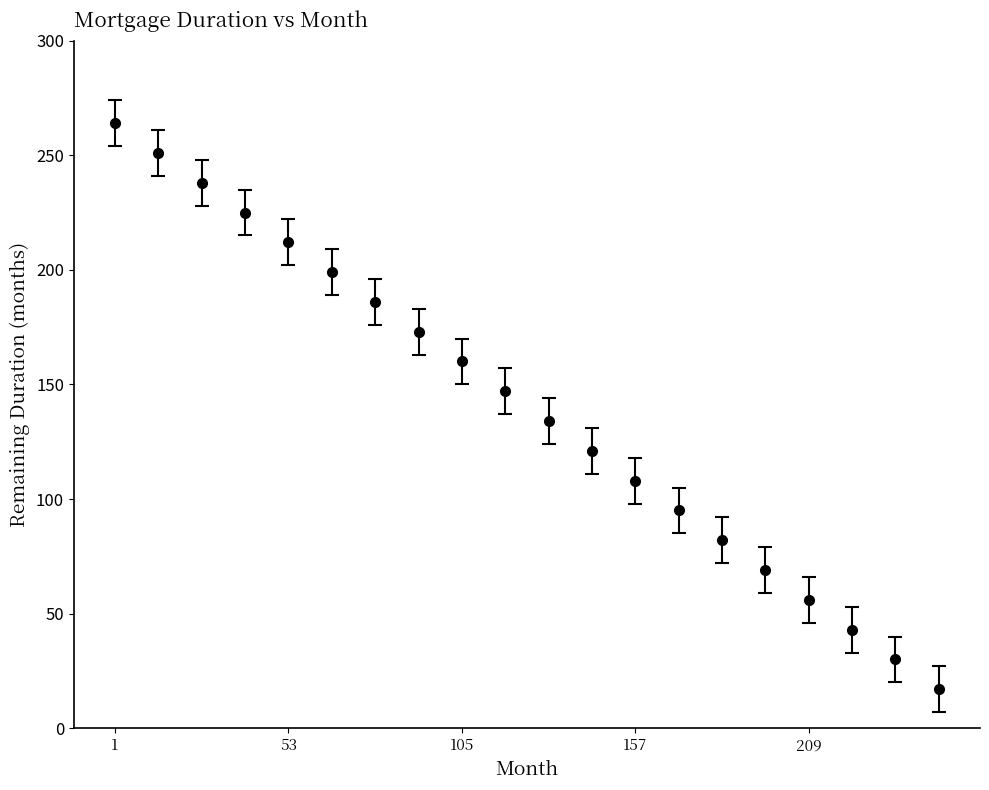

What is the value of the 20th point from the left?

17